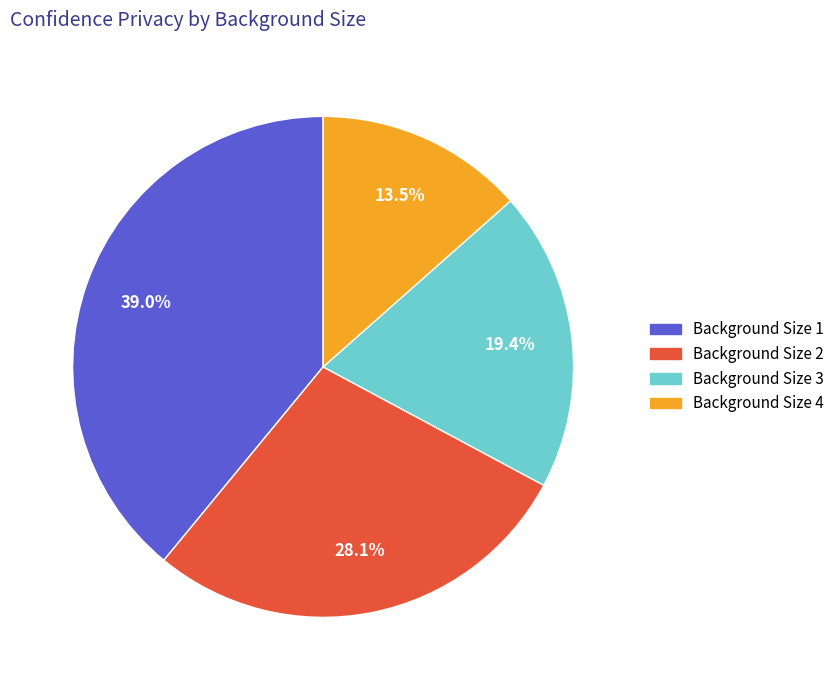

The Background Size 3 slice represents 19% of the pie. True or false?

True